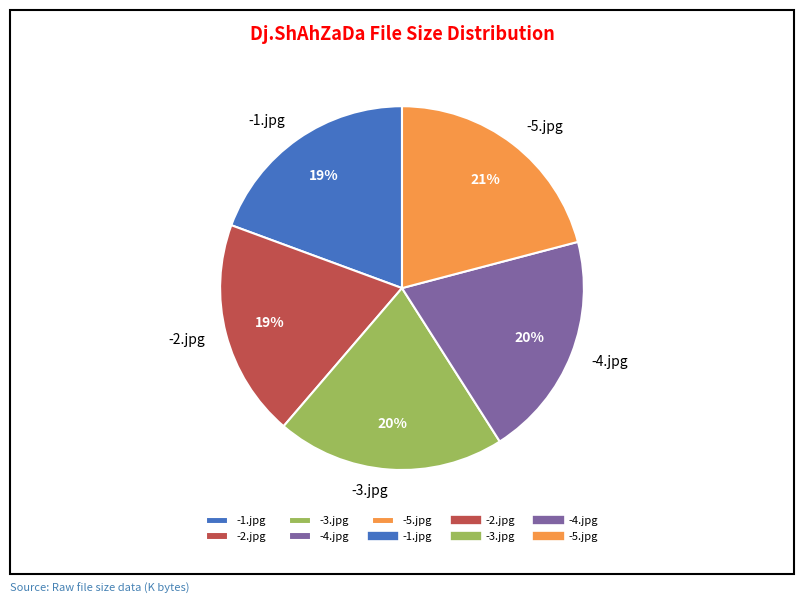

How many segments does this pie chart have?

5